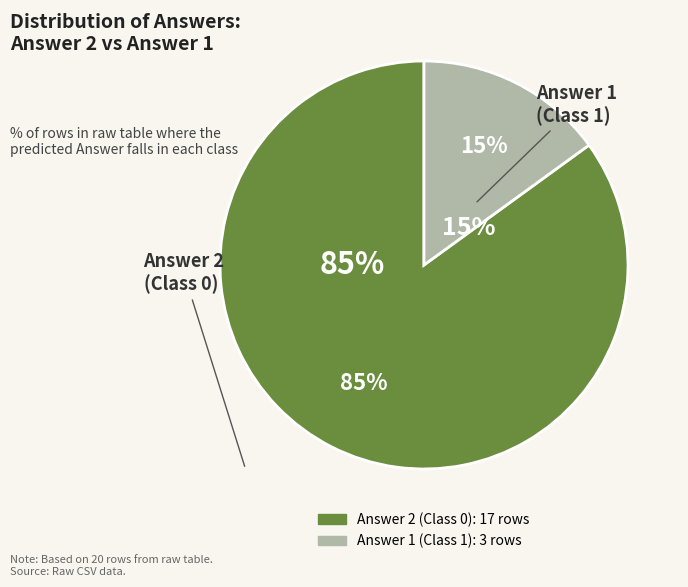

The Class 0 (Answer=2) slice represents 97% of the pie. True or false?

False